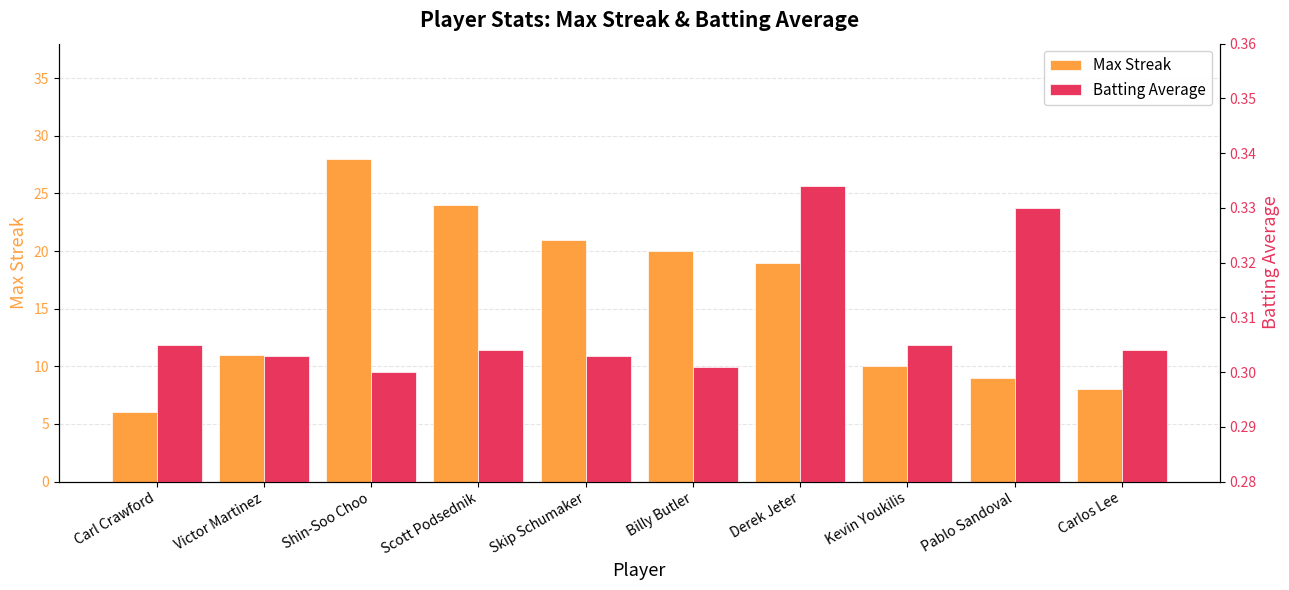

What position from the right is Pablo Sandoval?

2